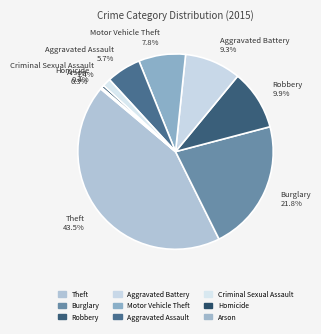

What is the largest slice in the pie chart?

Theft